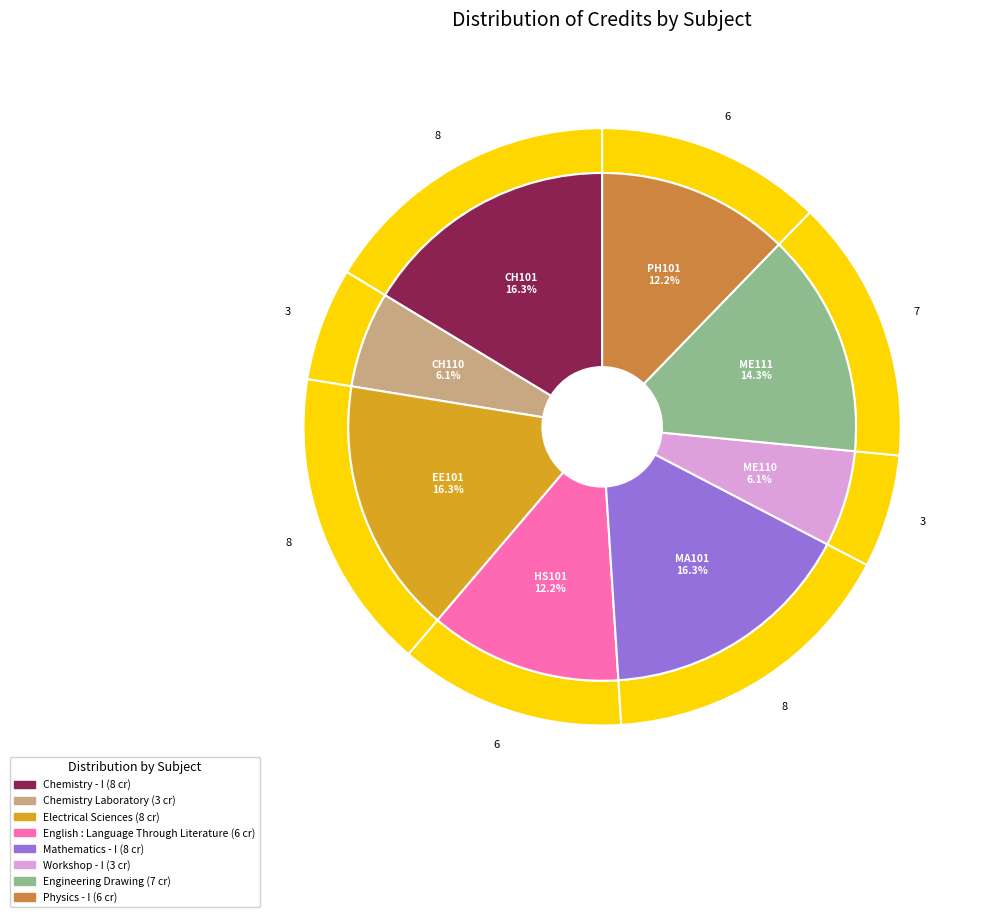

True or false: English : Language Through Literature accounts for 12% of the total.

True